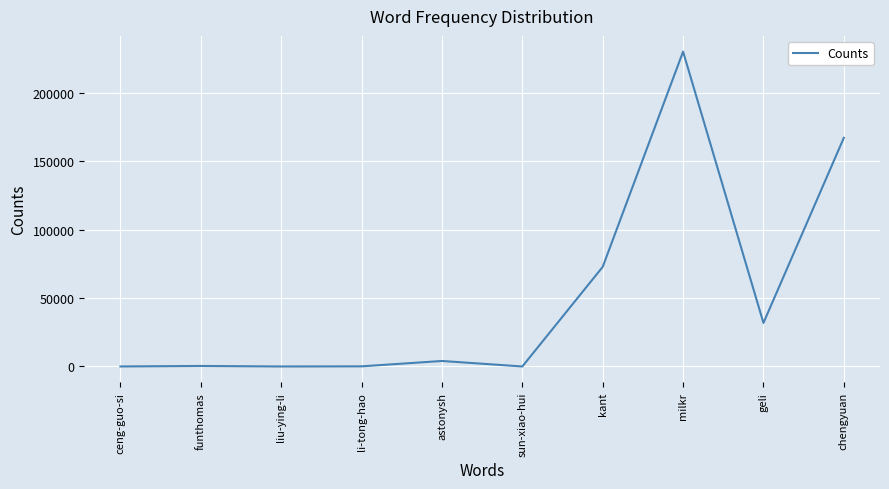

What is the change in value from astonysh to kant?

+68726